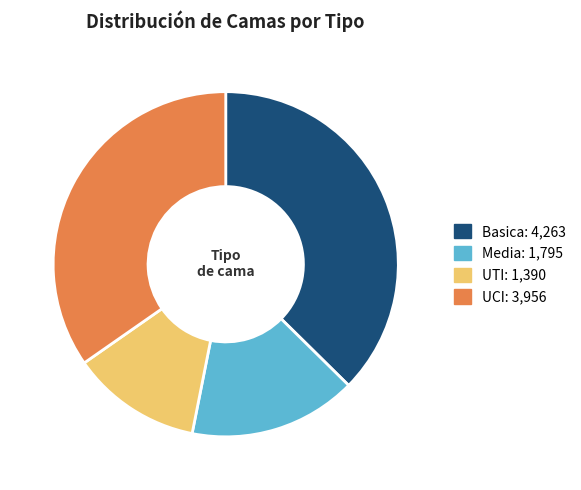

Is there a majority slice in this chart?

No